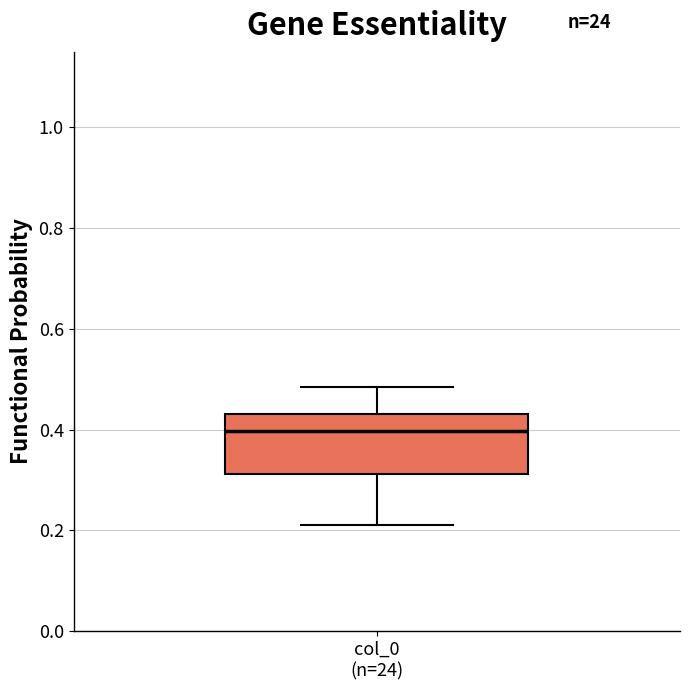

Where is the upper edge of the box for col_0 (n=24) on the y-axis? The values are not printed on the chart, so give them approximately, as read against the axis.

0.44